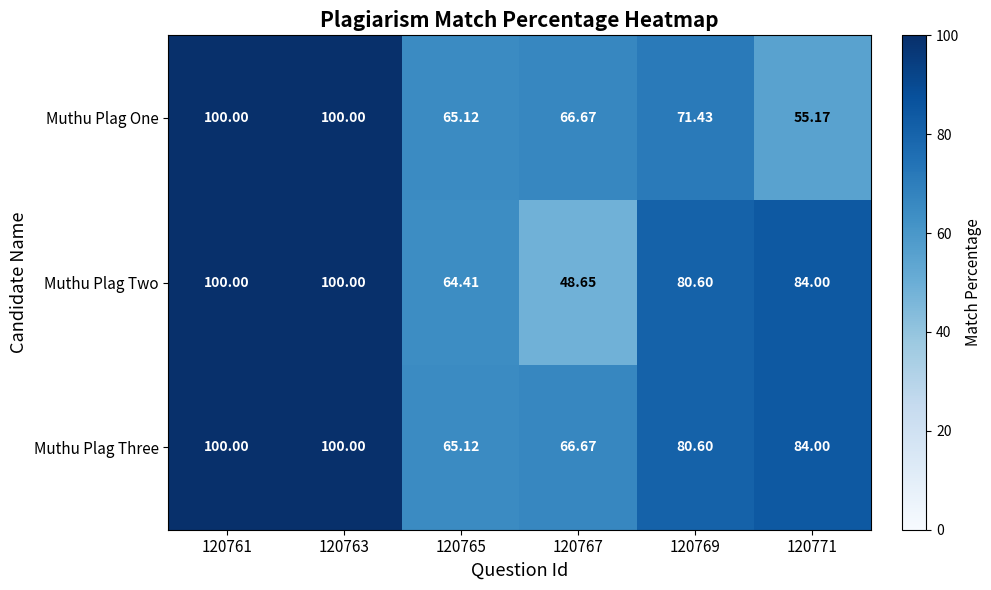

List the series in order of their overall mean, lowest first.

Muthu Plag One, Muthu Plag Two, Muthu Plag Three